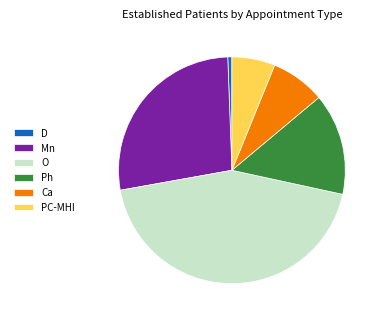

What is the ratio of the value at Mn to the value at PC-MHI?

4.4